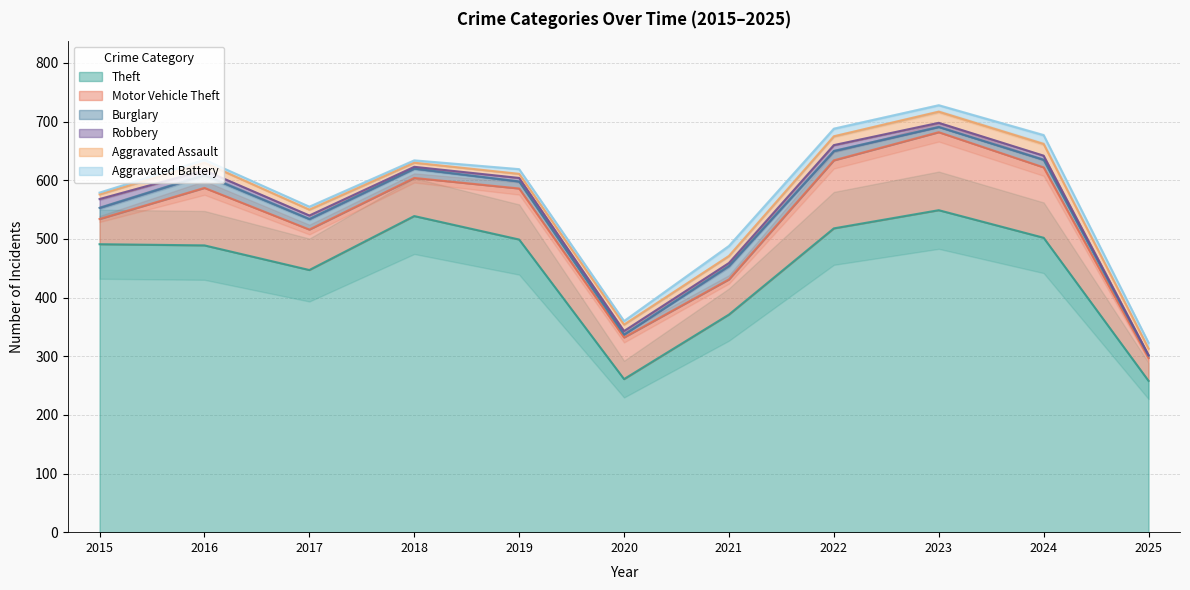

What is the difference between the maximum and minimum values in the Theft series?

291